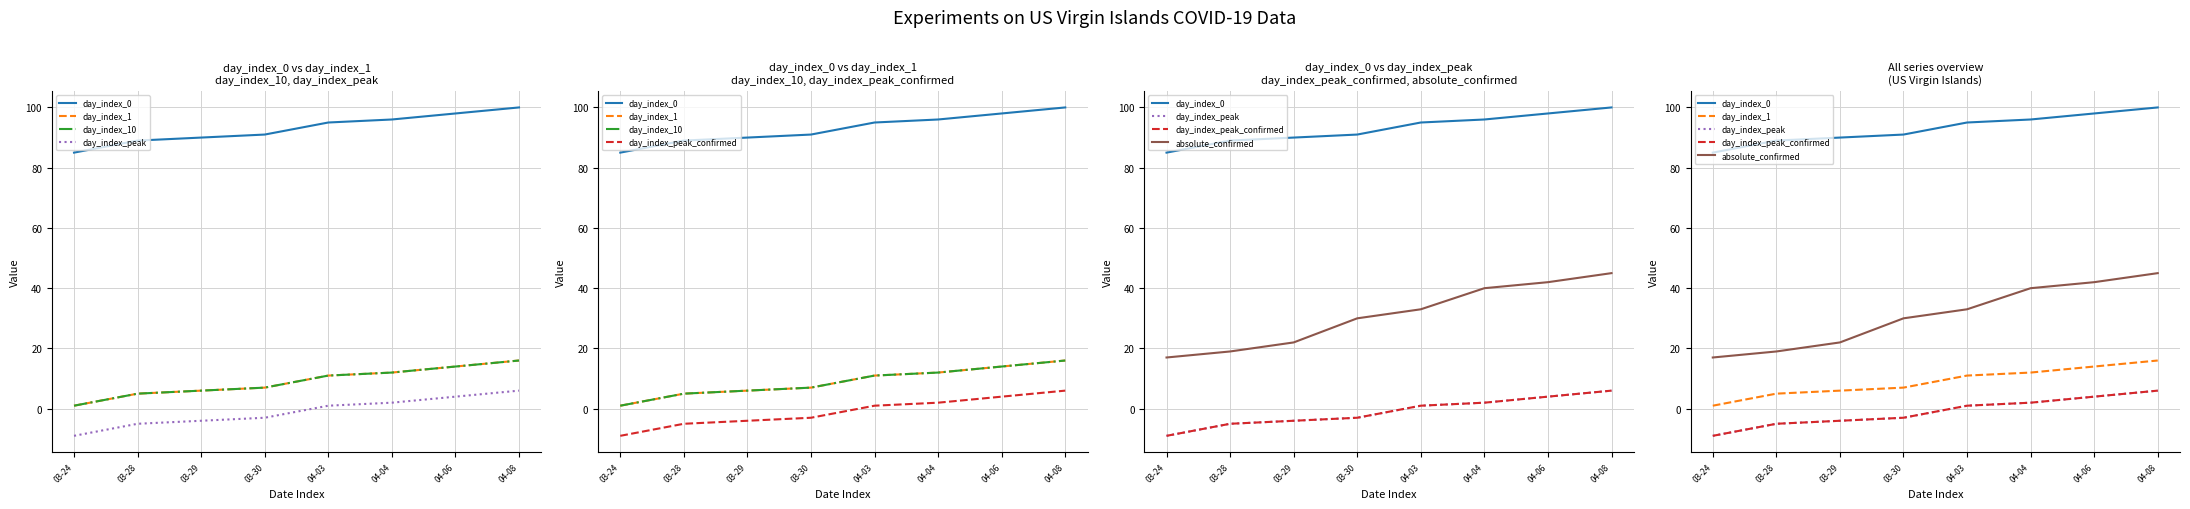

Which has a higher value, 03-30 or 04-04?

04-04